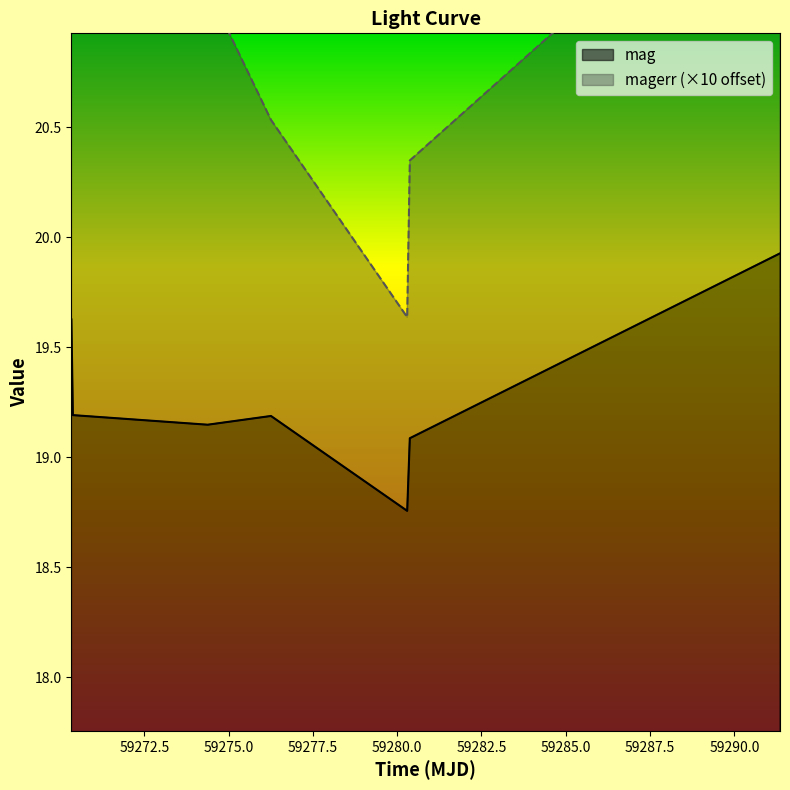

What is the label of the 6th point from the left?

59280.37546300003